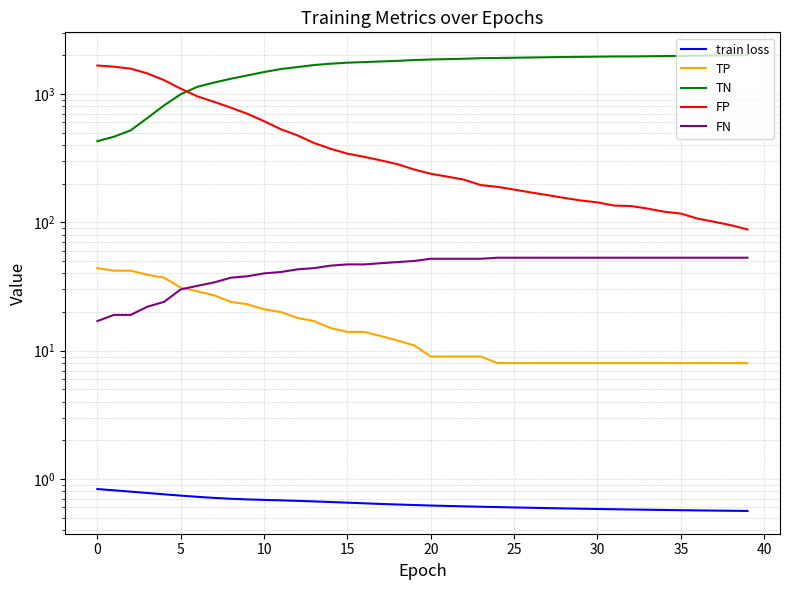

At 16, list the series in order from smallest to largest.

train loss, TP, FN, FP, TN